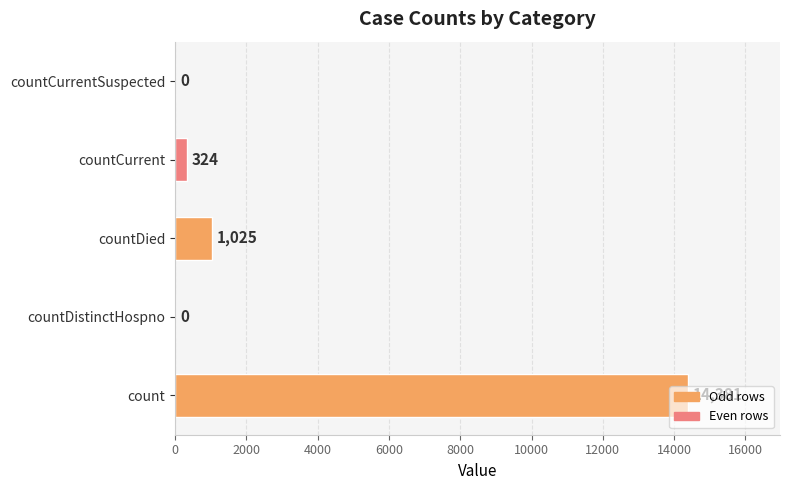

How many categories are shown in the chart?

5